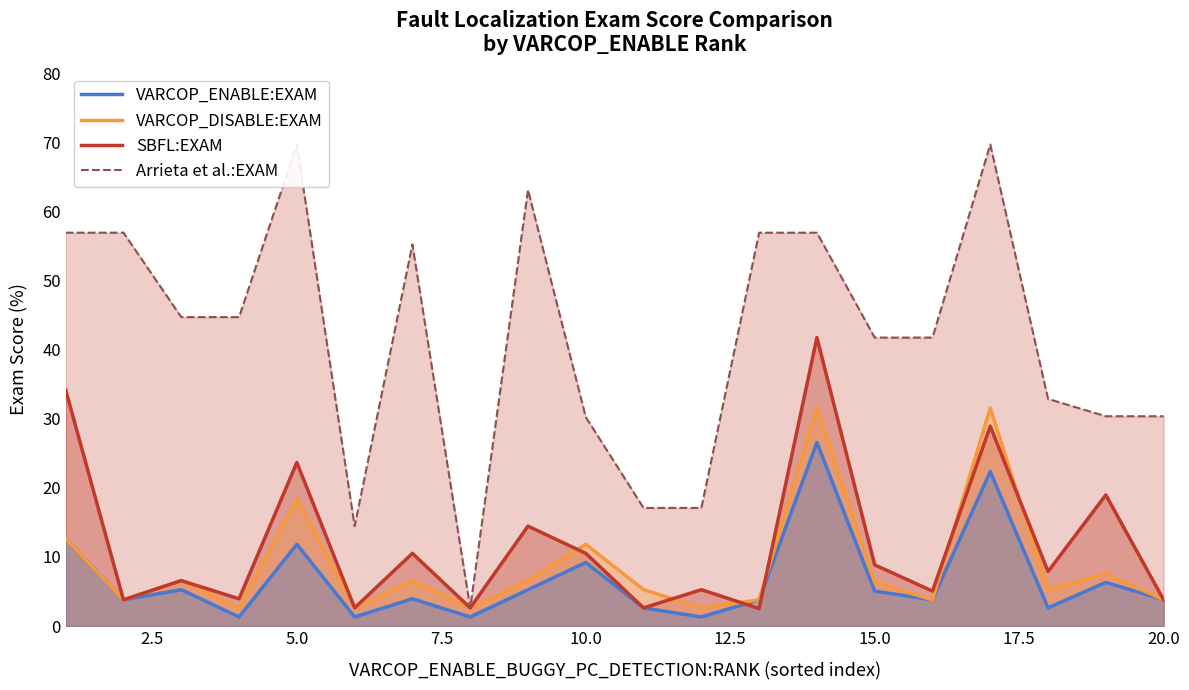

List the series in order of their peak value, highest first.

Arrieta et al.:EXAM, SBFL:EXAM, VARCOP_DISABLE:EXAM, VARCOP_ENABLE:EXAM